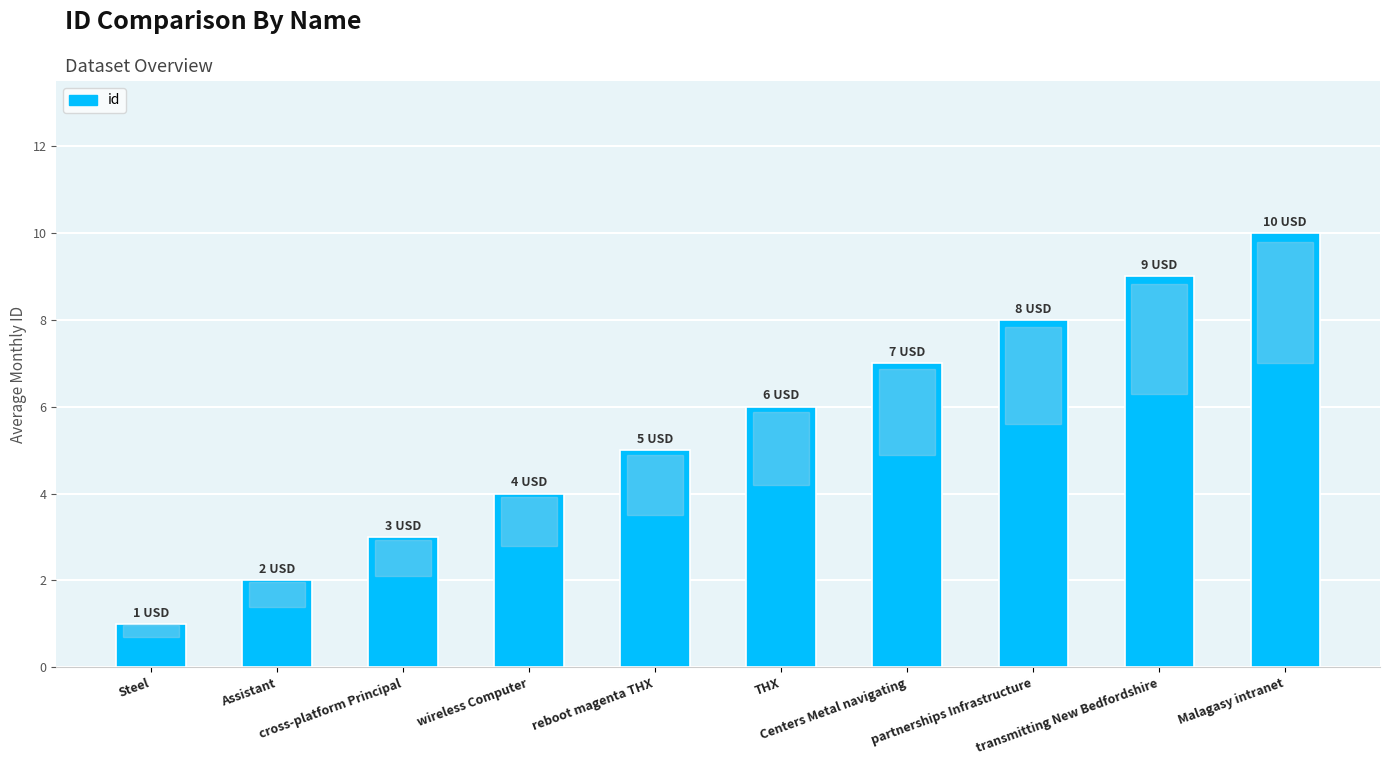

Does the chart contain any negative values?

No